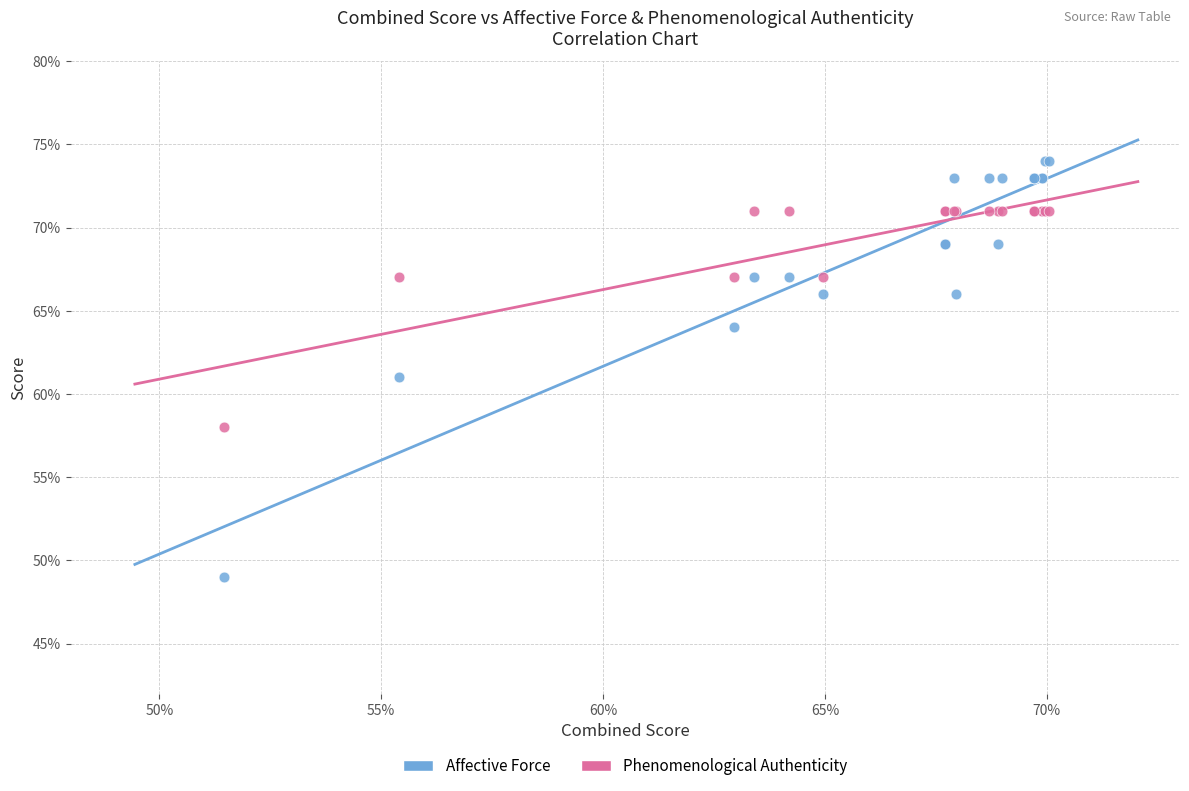

What are all the series names shown in the legend?

Affective Force, Phenomenological Authenticity